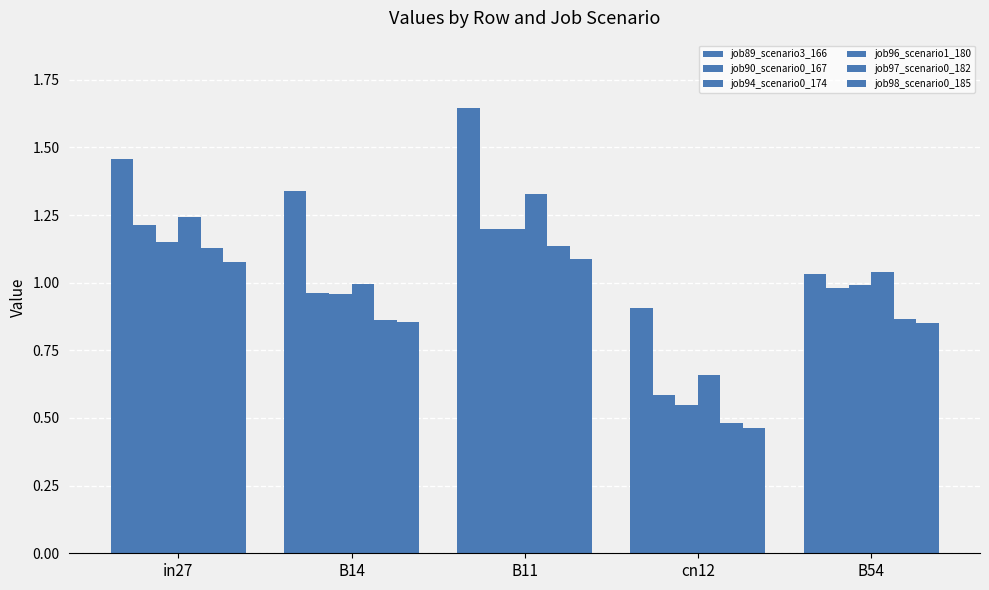

Reading right to left, list all the values displayed in this chart.

job89_scenario3_166: B54=1.0	cn12=0.9	B11=1.6	B14=1.3	in27=1.5
job90_scenario0_167: B54=1.0	cn12=0.6	B11=1.2	B14=1.0	in27=1.2
job94_scenario0_174: B54=1.0	cn12=0.5	B11=1.2	B14=1.0	in27=1.1
job96_scenario1_180: B54=1.0	cn12=0.7	B11=1.3	B14=1.0	in27=1.2
job97_scenario0_182: B54=0.9	cn12=0.5	B11=1.1	B14=0.9	in27=1.1
job98_scenario0_185: B54=0.9	cn12=0.5	B11=1.1	B14=0.9	in27=1.1